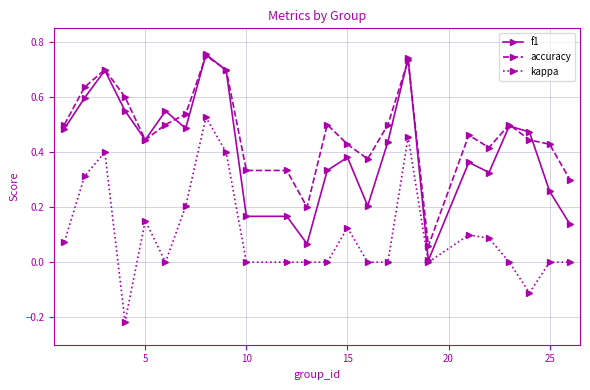

What are all the series names shown in the legend?

f1, accuracy, kappa